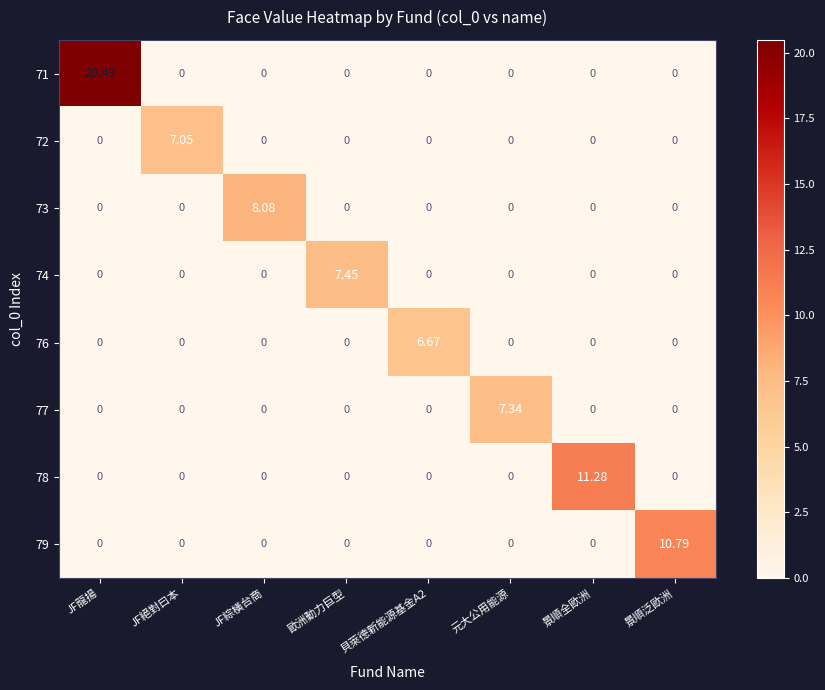

Which category has the highest value across all series?

JF龍揚